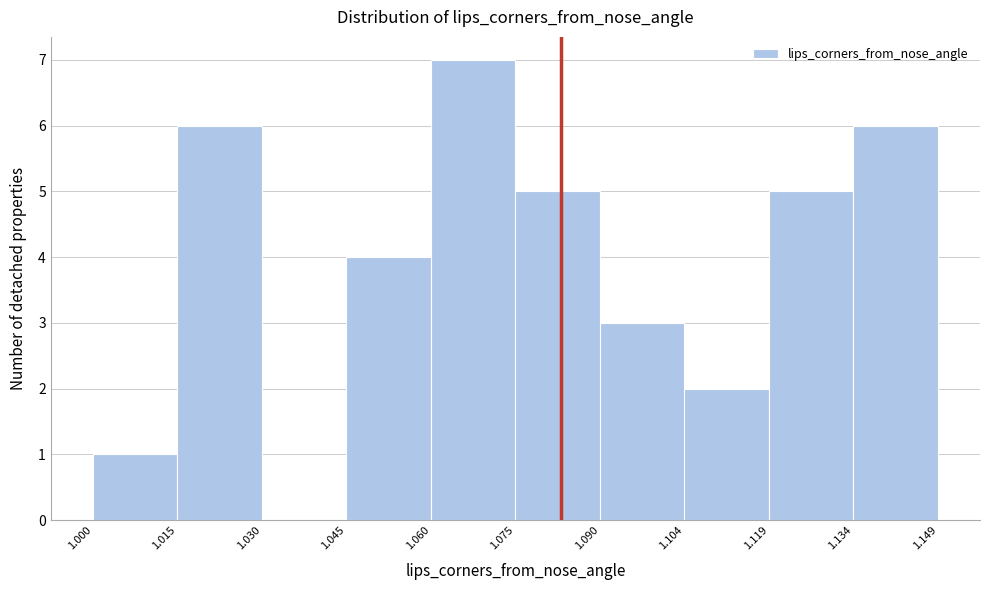

How tall is the bar that spans 1.090 to 1.104 on the x-axis? The values are not printed on the chart, so give them approximately, as read against the axis.

3